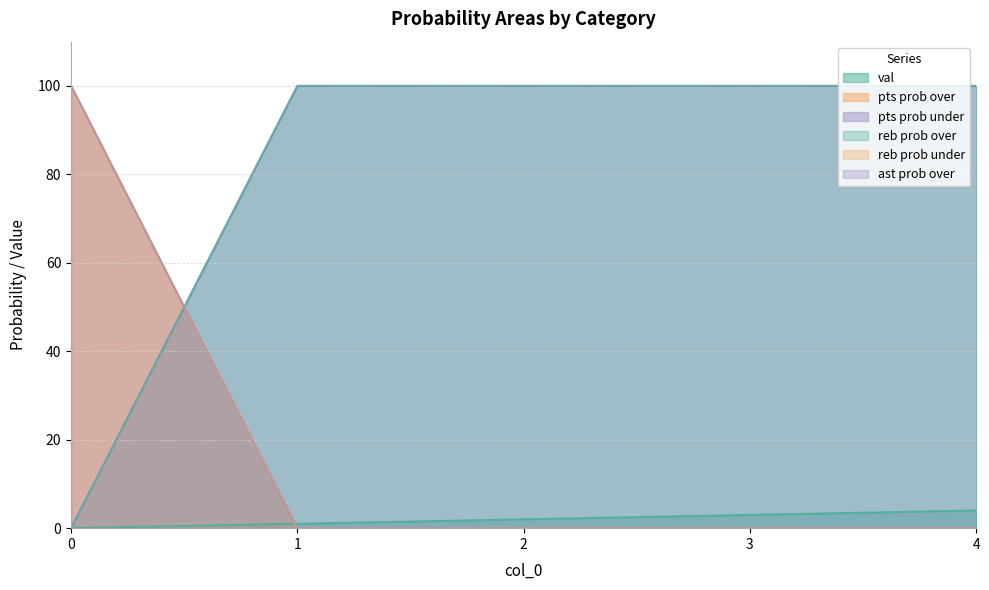

Reading right to left, what are all the values shown in this chart?

val: 4=4	3=3	2=2	1=1	0=0
pts prob over: 4=0	3=0	2=0	1=0	0=100
pts prob under: 4=100	3=100	2=100	1=100	0=0
reb prob over: 4=100	3=100	2=100	1=100	0=0
reb prob under: 4=0	3=0	2=0	1=0	0=100
ast prob over: 4=0	3=0	2=0	1=0	0=100